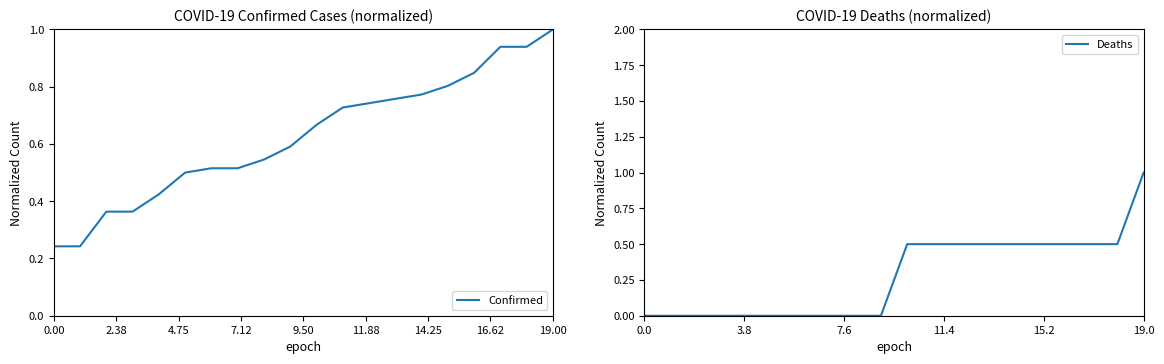

List the series in order of their overall mean, lowest first.

Deaths, Confirmed